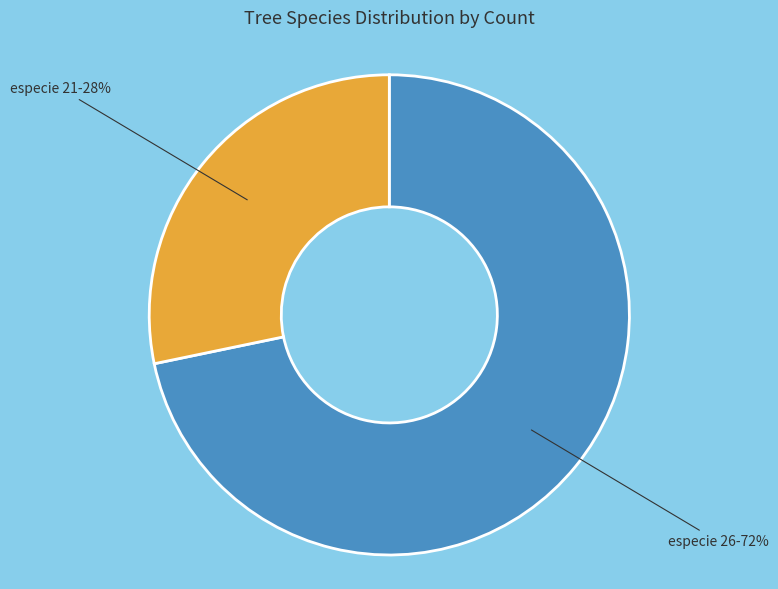

Is there any slice that represents more than half of the pie?

Yes